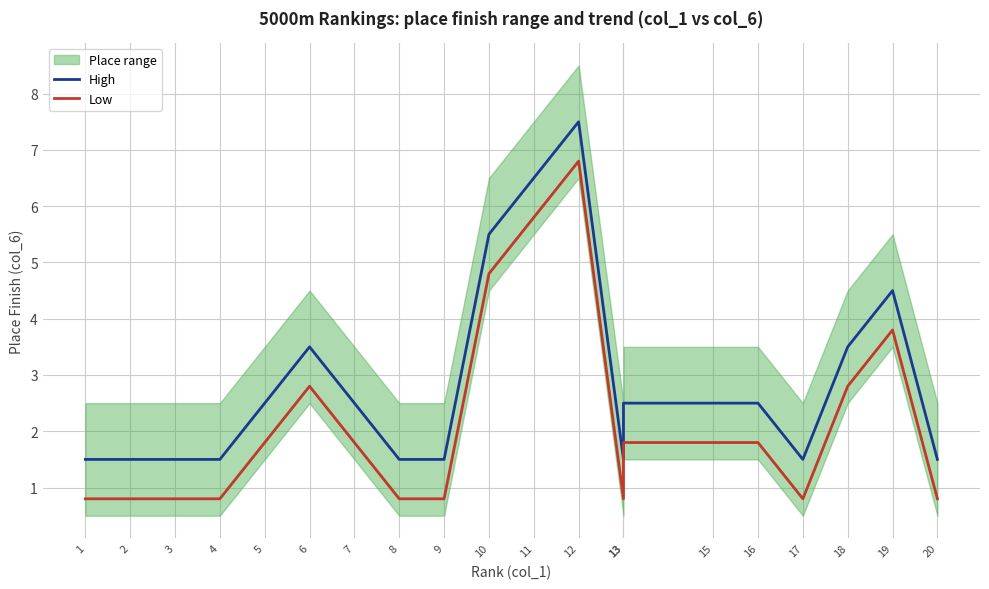

Between 16 and 10, which is larger?

10